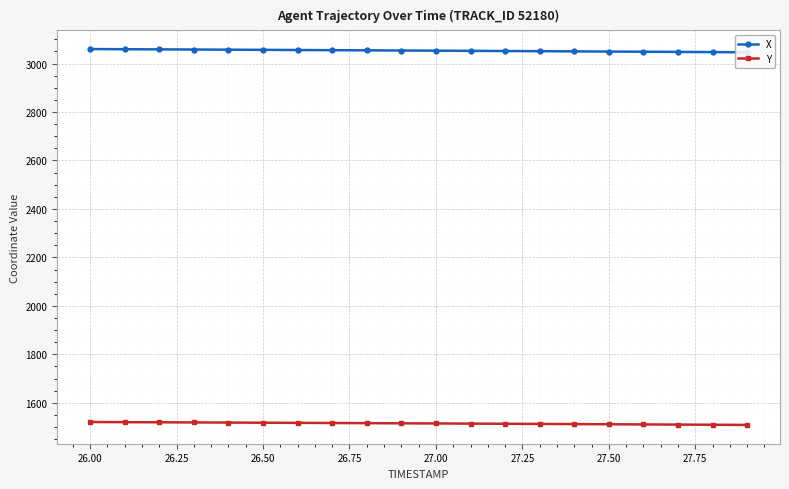

What is the lowest value of the Y series?

1508.8